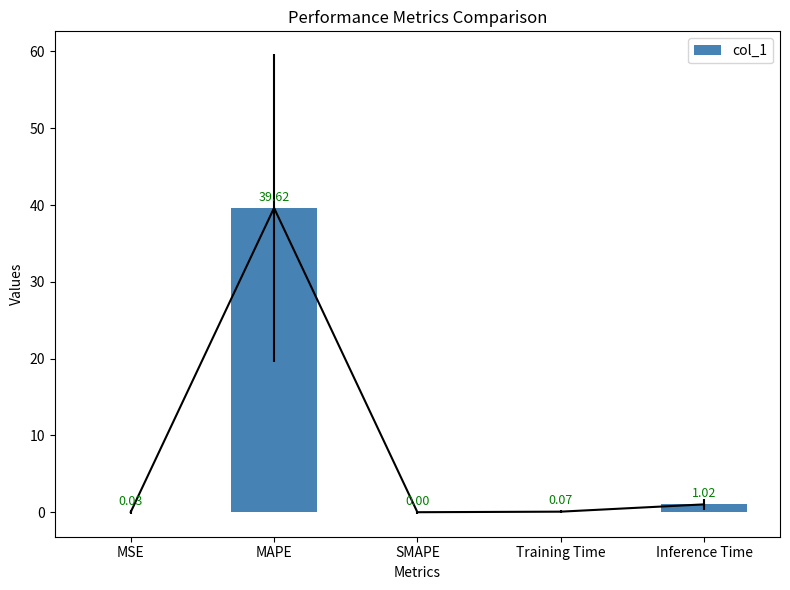

How many values exceed 0?

4